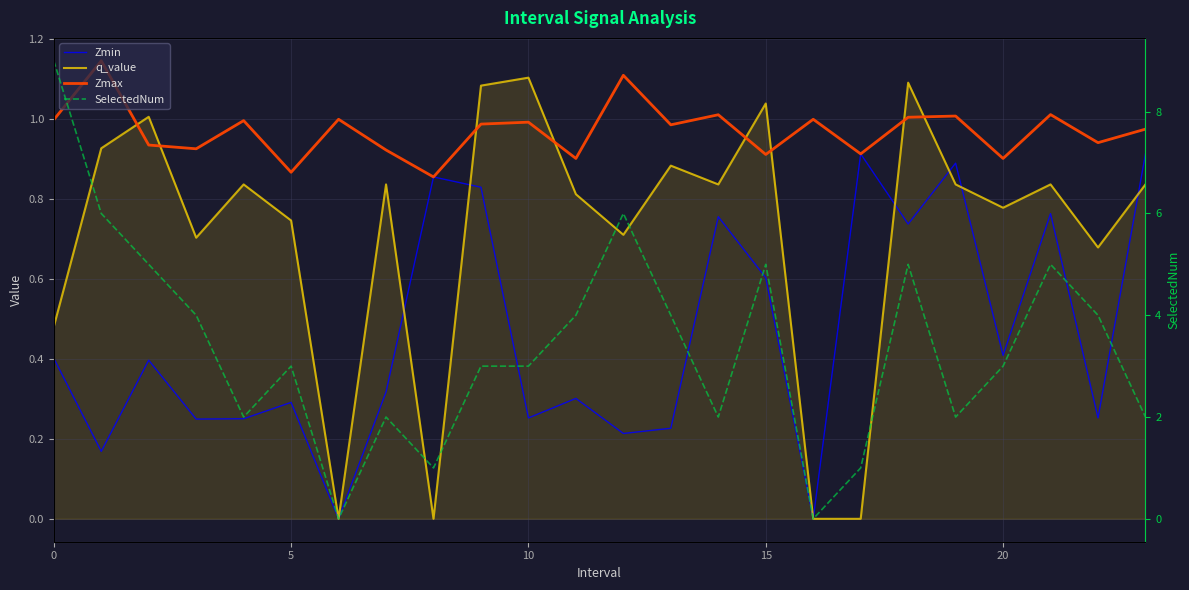

Does the chart display data point markers on the line(s)?

No